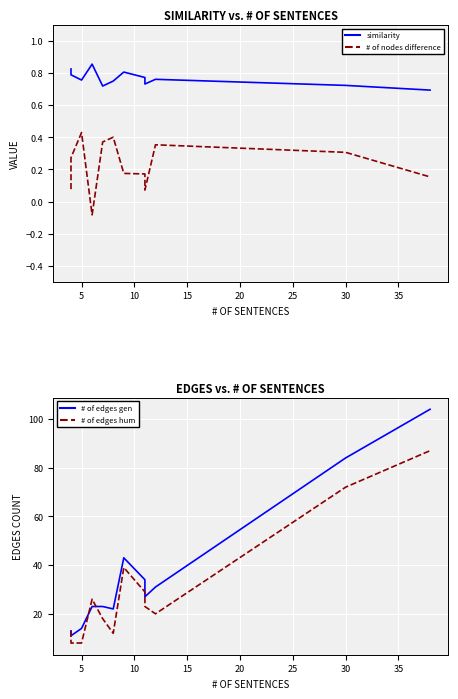

What is the greatest value displayed?

104.0